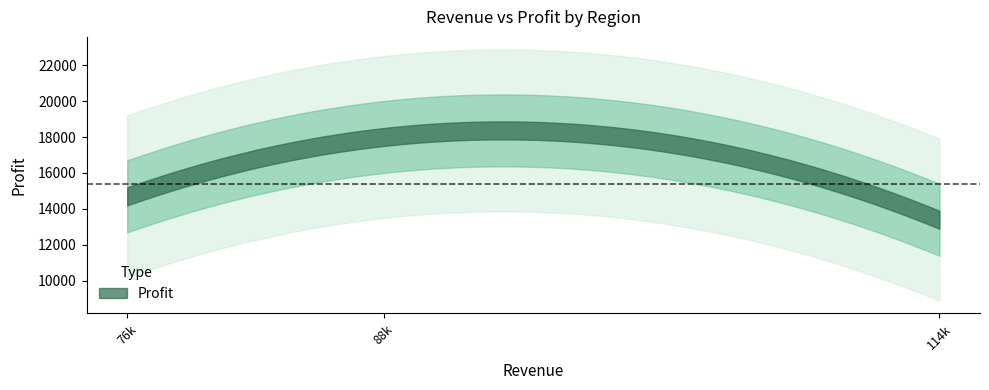

Count the values in the range 13400 to 18000.

3